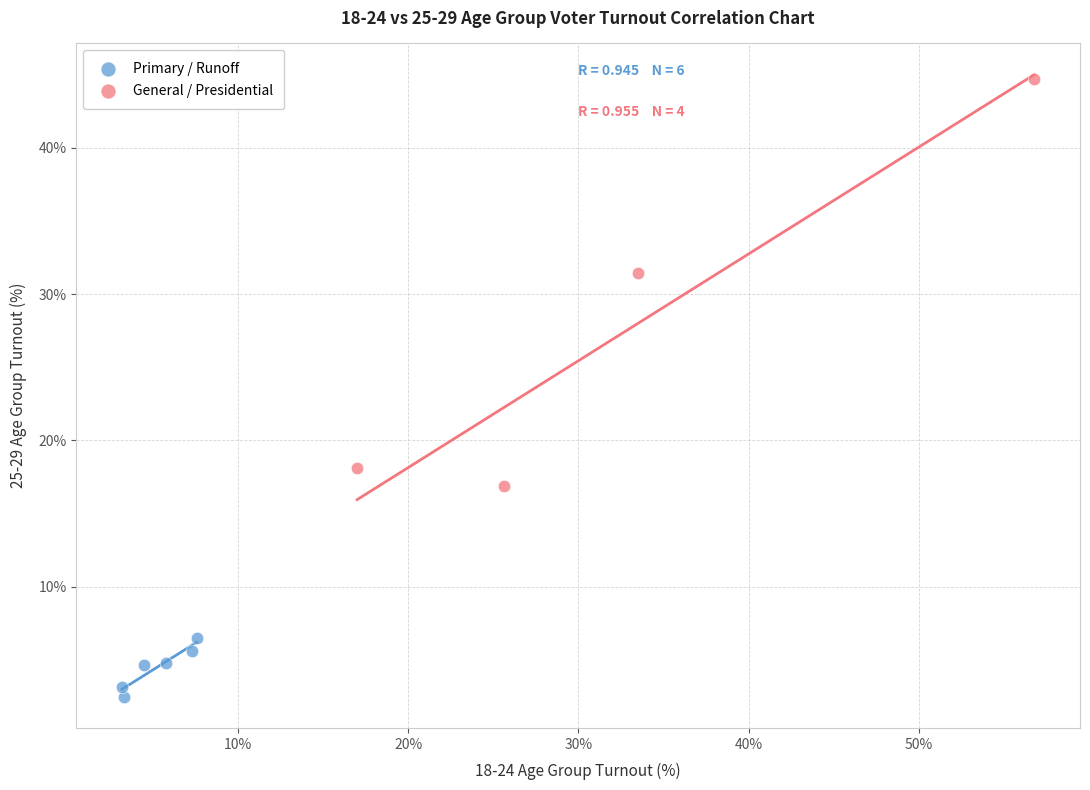

Which series reaches the maximum Y coordinate?

General / Presidential